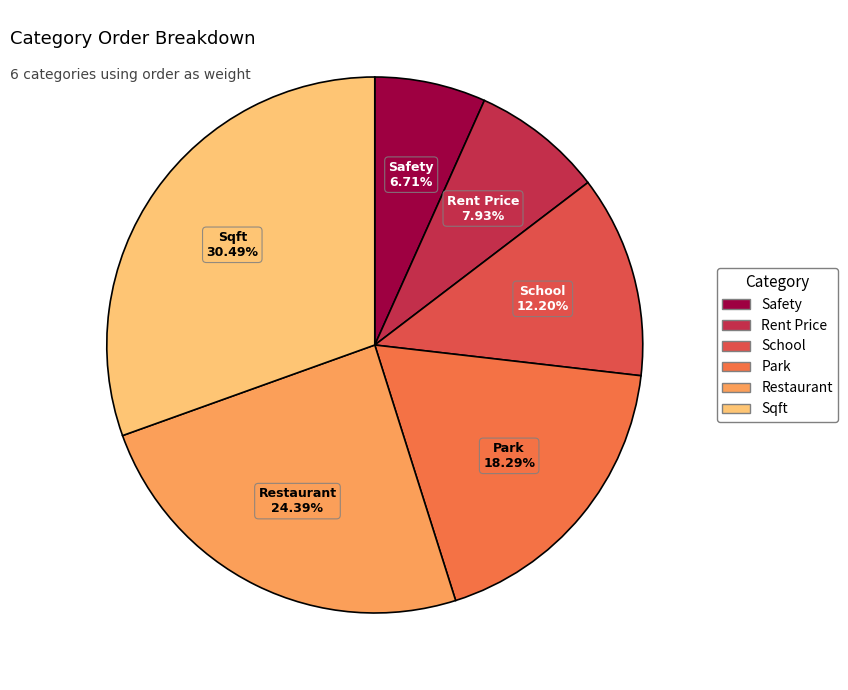

Rank the categories by value from highest to lowest.

Sqft, Restaurant, Park, School, Rent Price, Safety